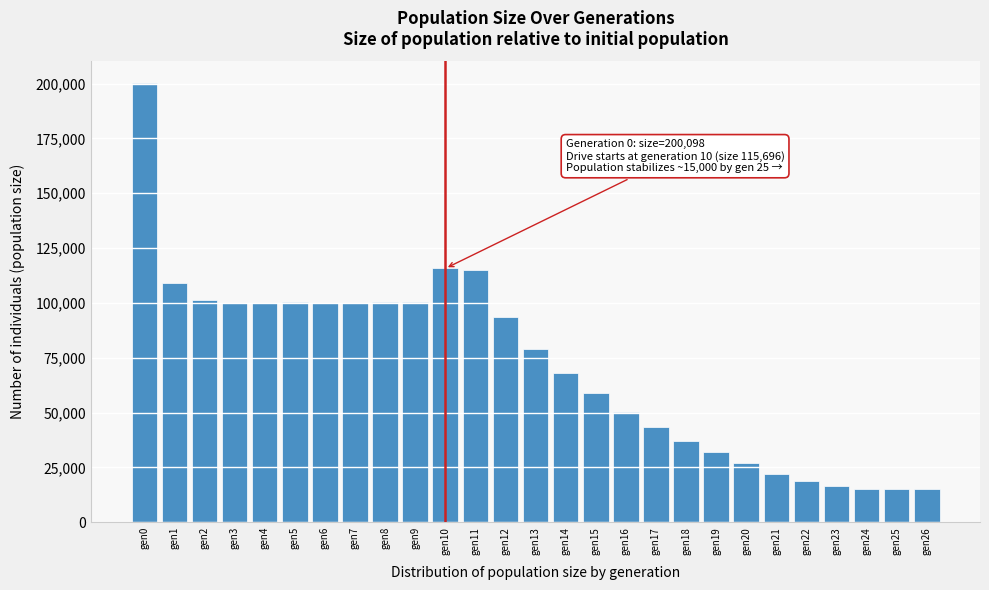

What is the change in value from gen7 to gen21?

-77605